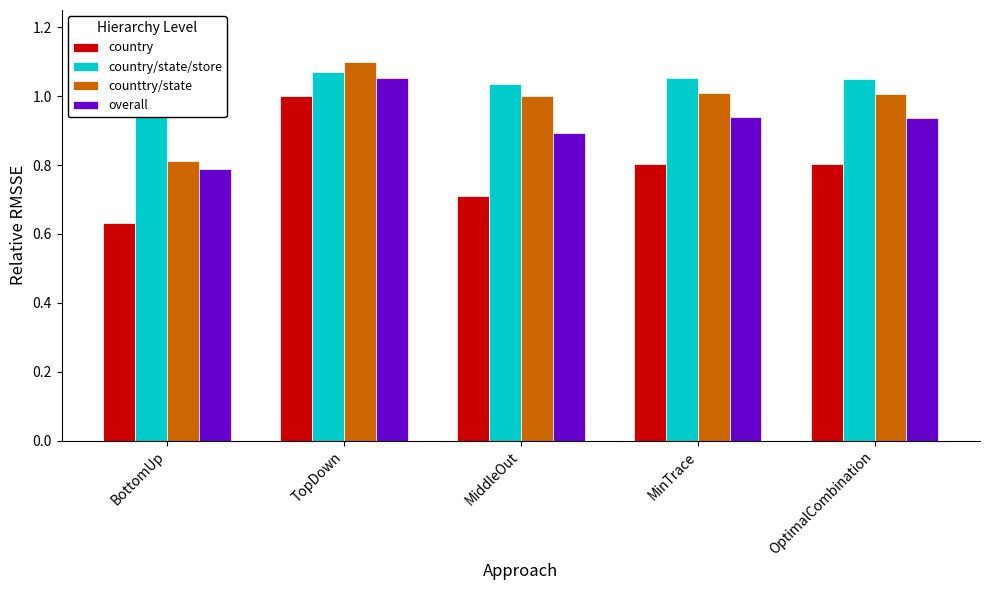

What is the label of the 2nd bar from the left?

TopDown